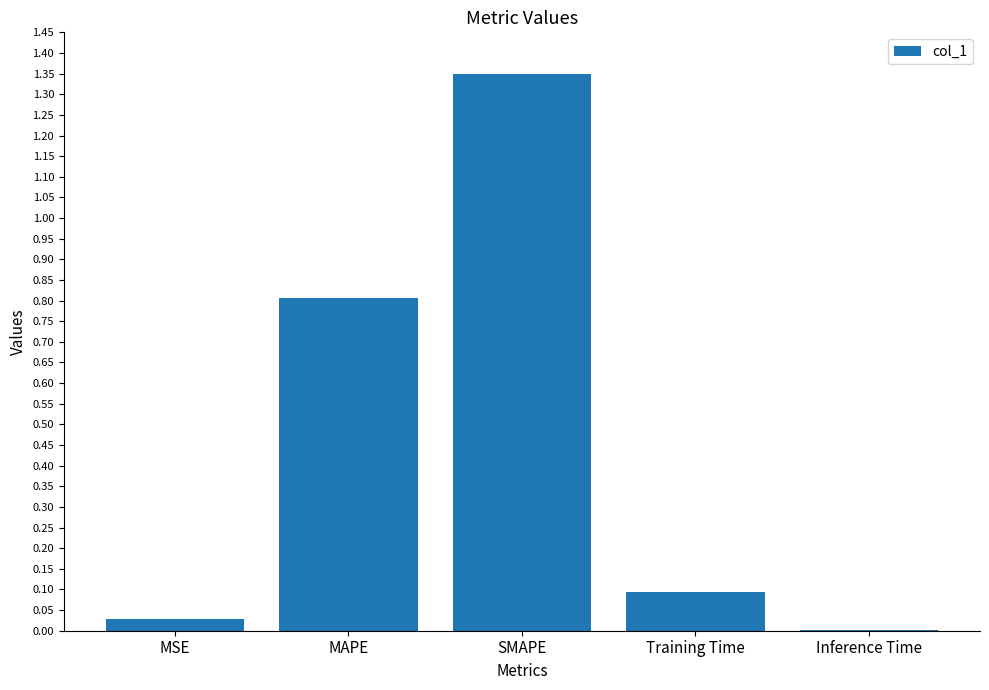

The chart shows a value of 0.0 at Inference Time. True or false?

True